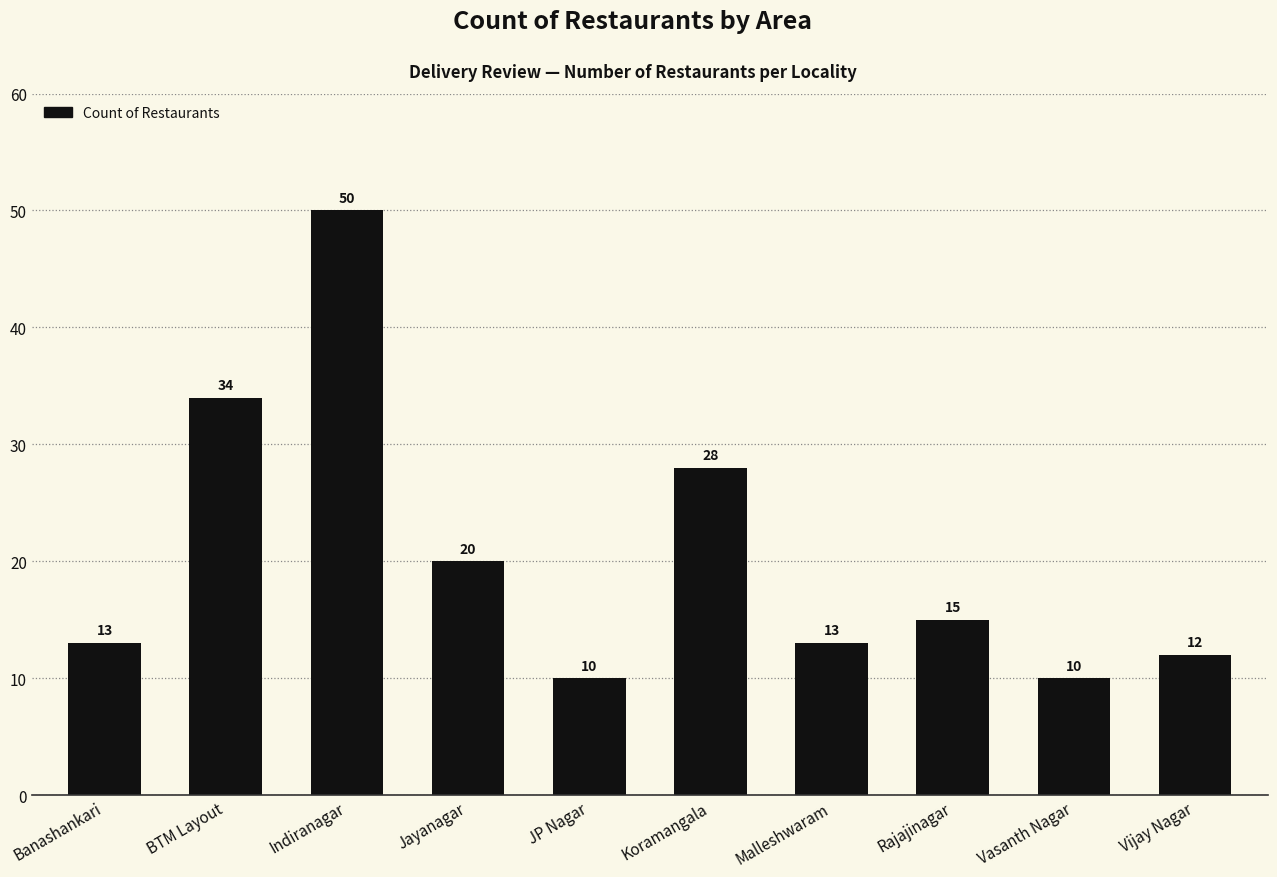

What is the label of the 3rd bar from the right?

Rajajinagar